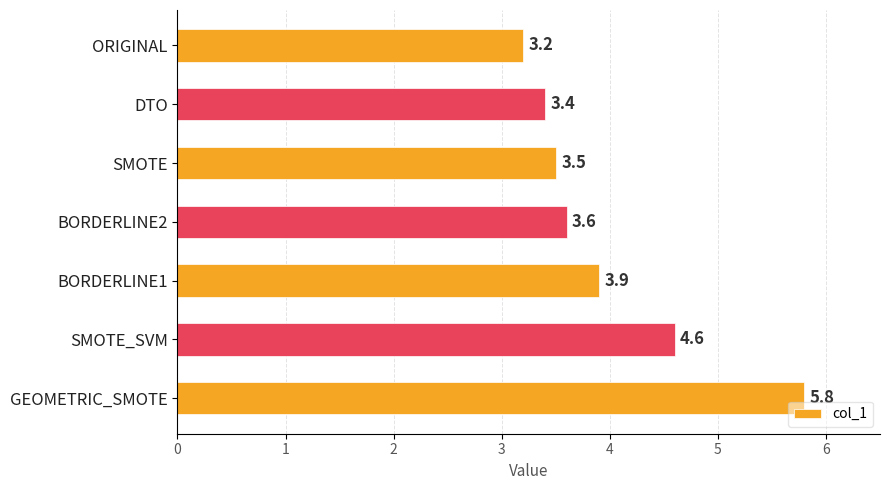

What is the change in value from ORIGINAL to SMOTE_SVM?

+1.4